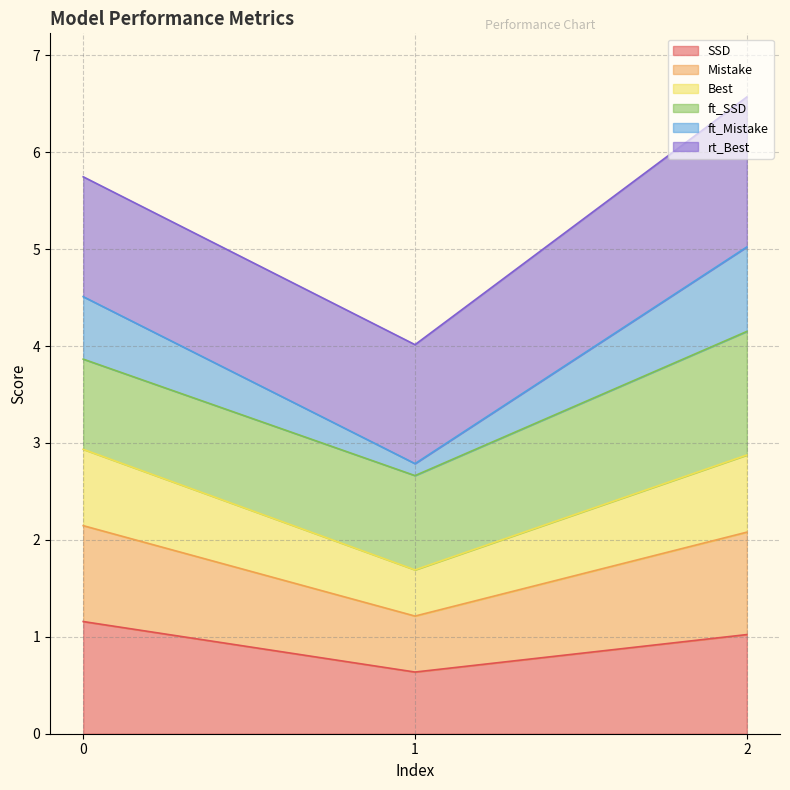

How many lines are shown in the chart?

6